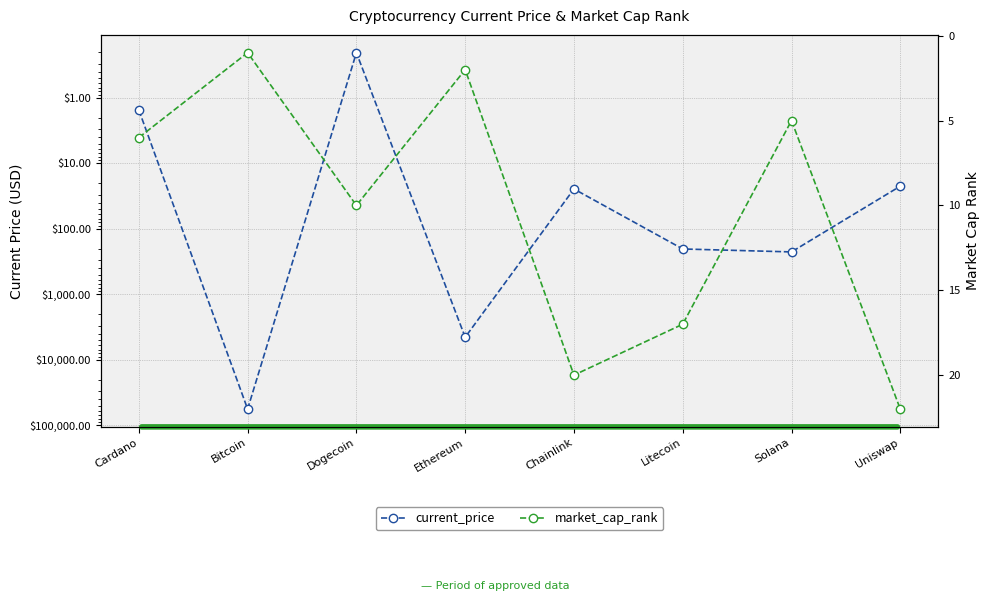

What is the sum of the market_cap_rank values at Dogecoin and Chainlink?

30.0